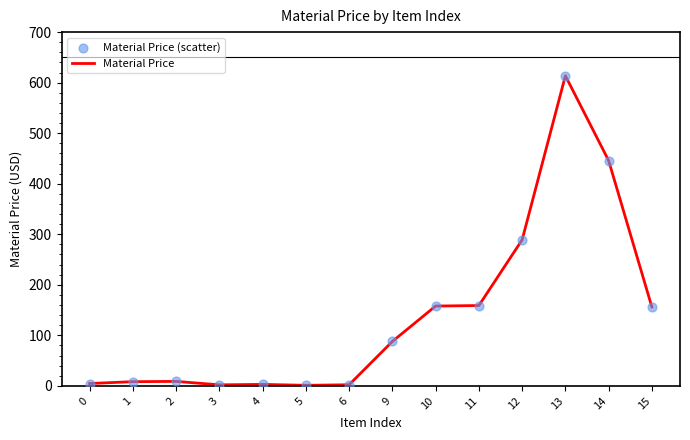

What is the greatest value displayed?

613.6